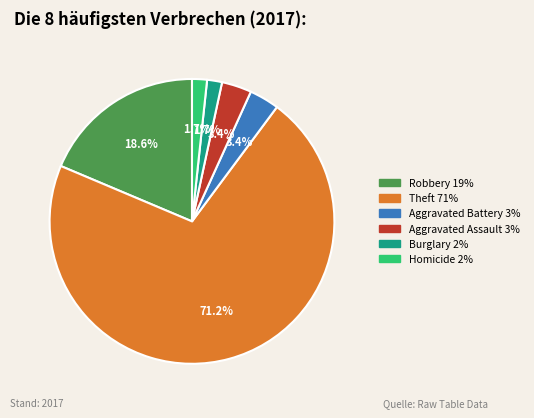

Does any single category account for the majority?

Yes